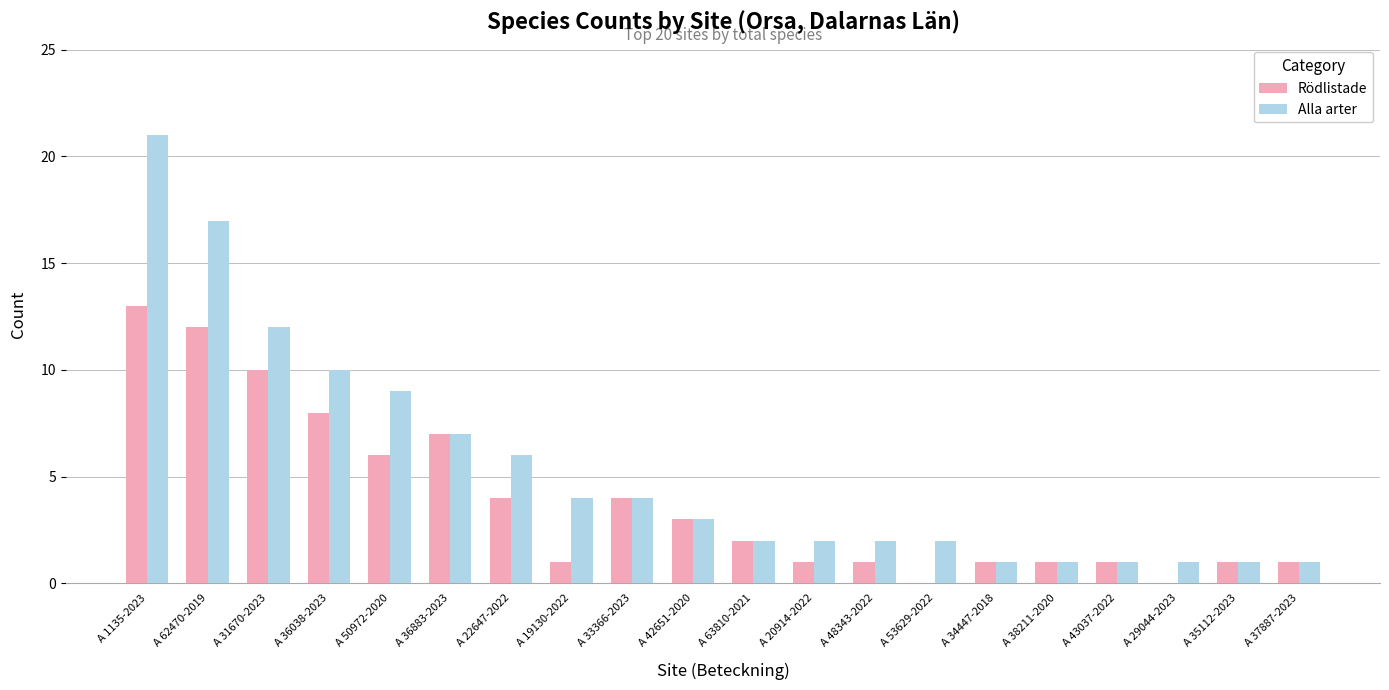

Is the value of Rödlistade at A 33366-2023 greater than the value of Alla arter at A 37887-2023?

Yes